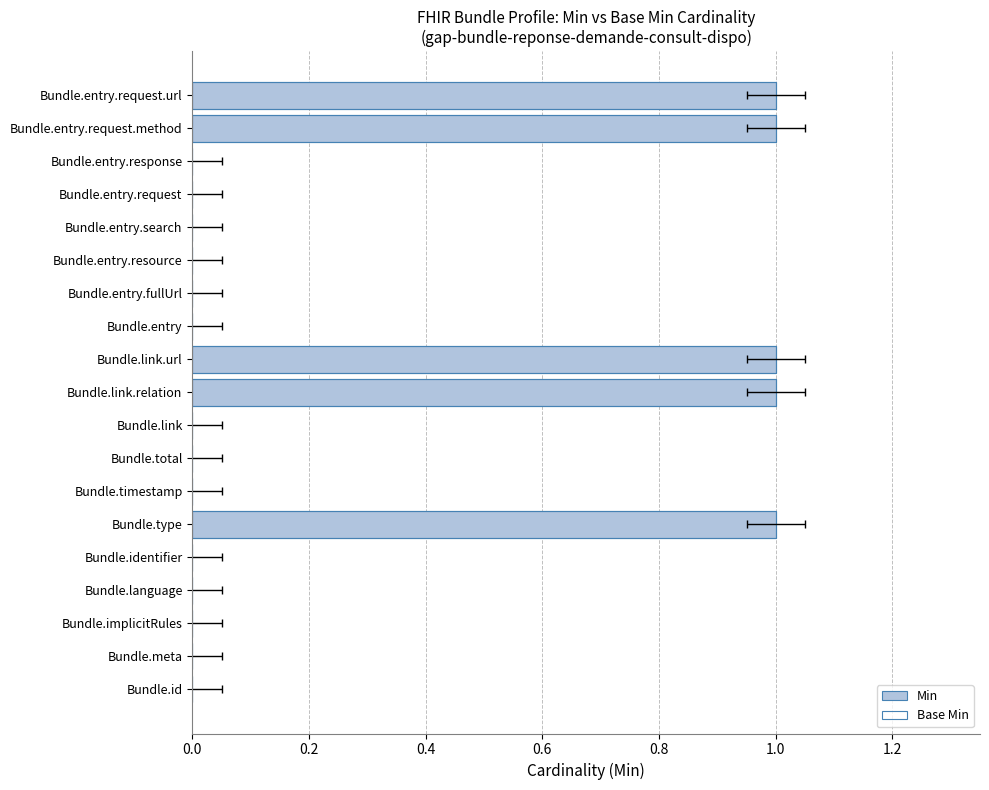

Which has a higher value, Bundle.link.relation or Bundle.total?

Bundle.link.relation